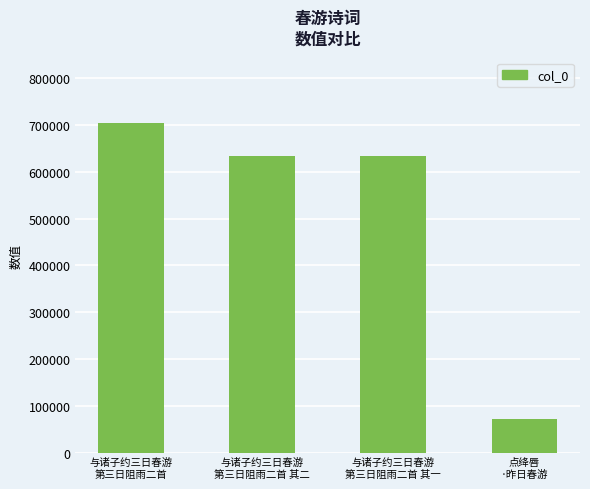

Which label corresponds to the largest value in the chart?

与诸子约三日春游
第三日阻雨二首